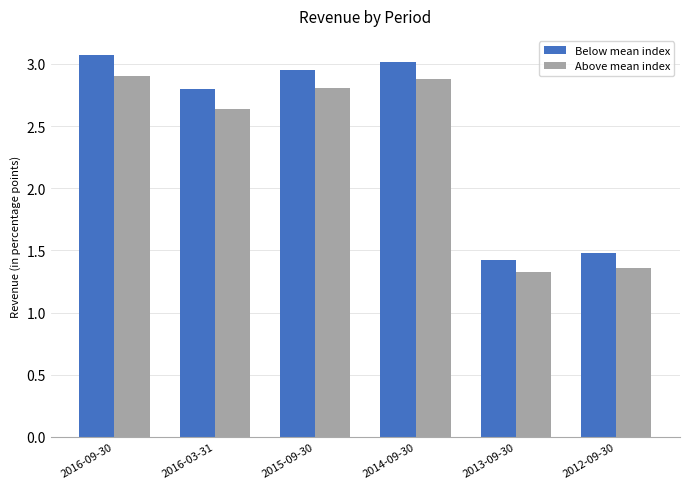

What position from the left is 2013-09-30?

5